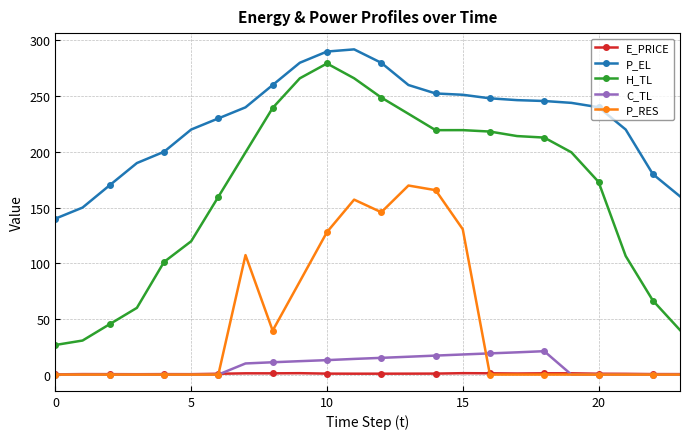

True or false: H_TL and P_EL cross at least once.

False